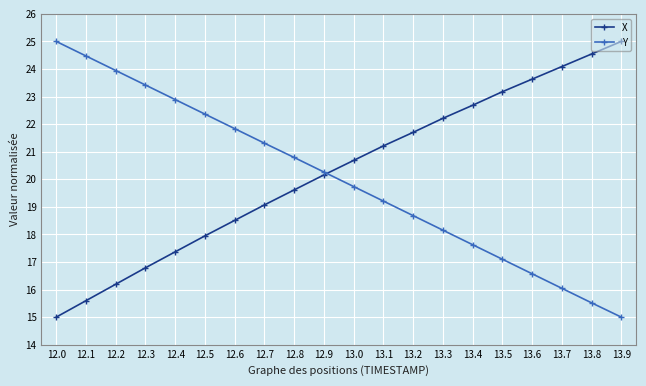

True or false: X has more than 0 interior local peaks.

False